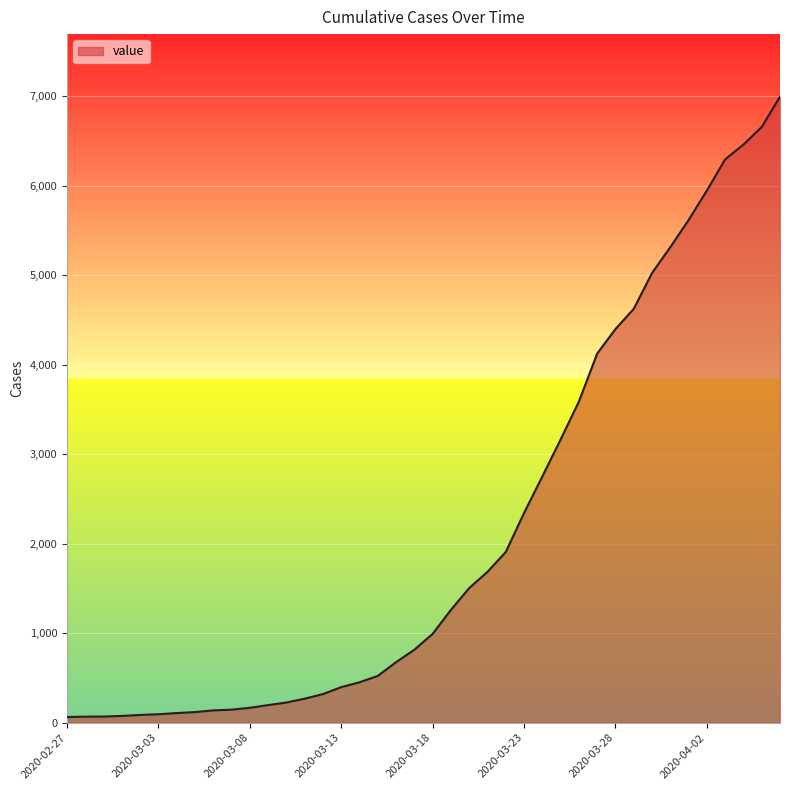

What is the difference between the maximum and minimum values?

6931